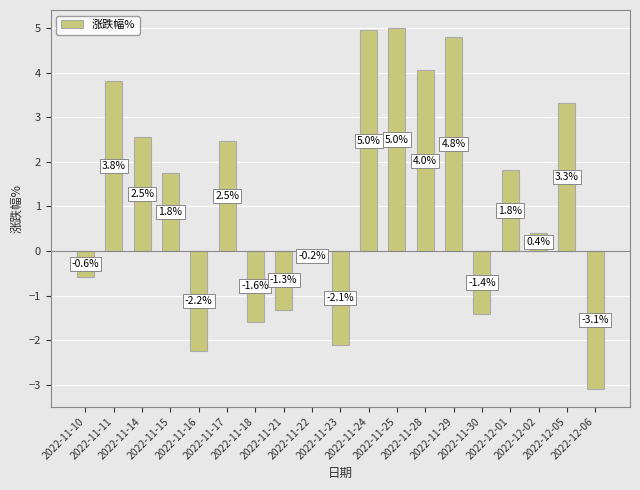

Which has a higher value, 2022-12-05 or 2022-11-16?

2022-12-05